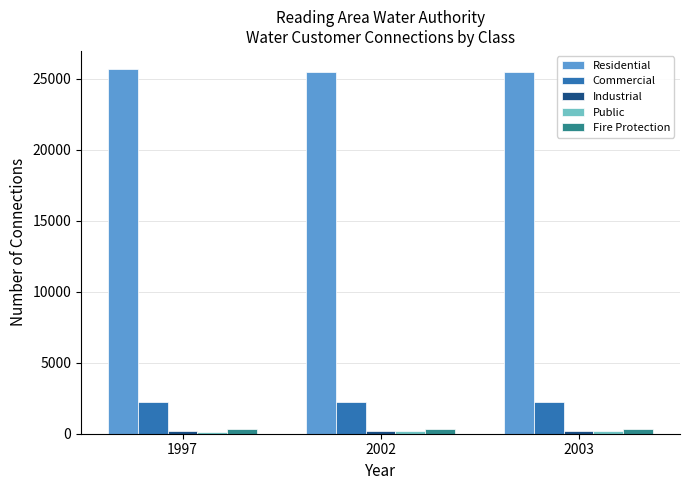

What is the average value of the Residential series?

25547